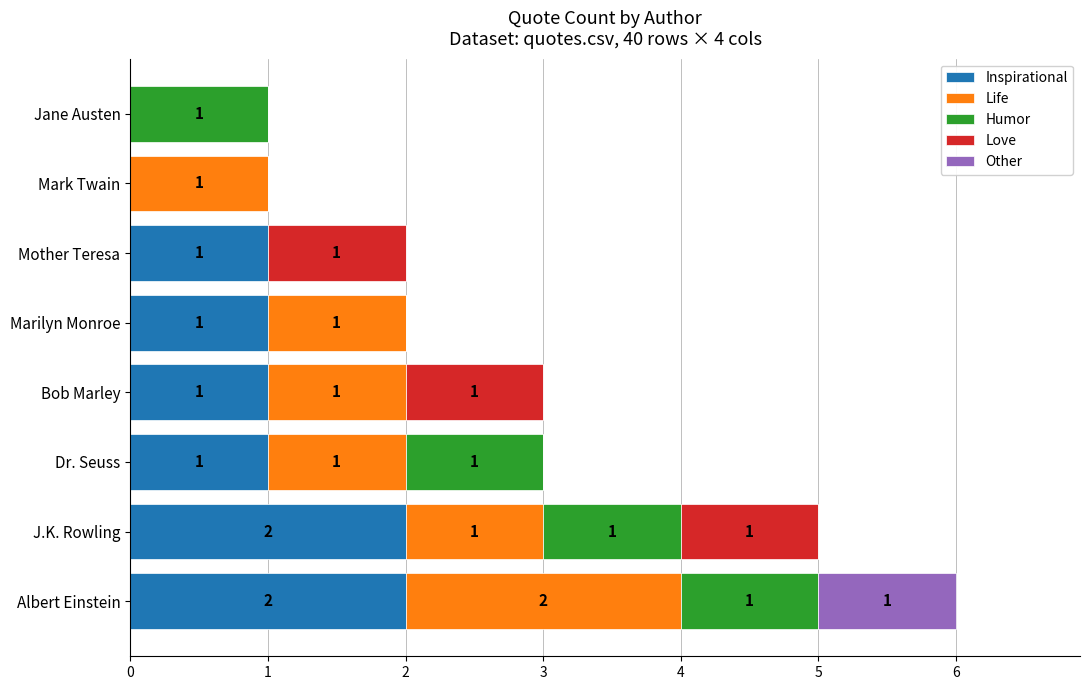

How many Inspirational values are between 1 and 2?

6